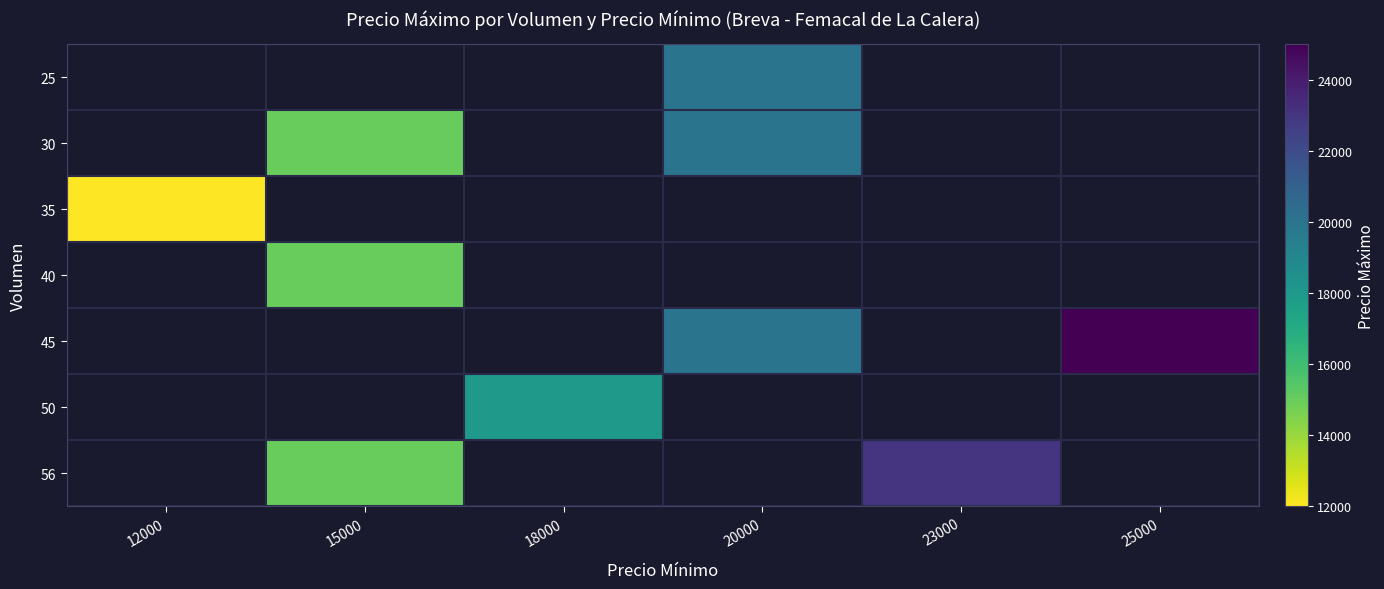

Between 12000 and 23000, which is larger?

23000